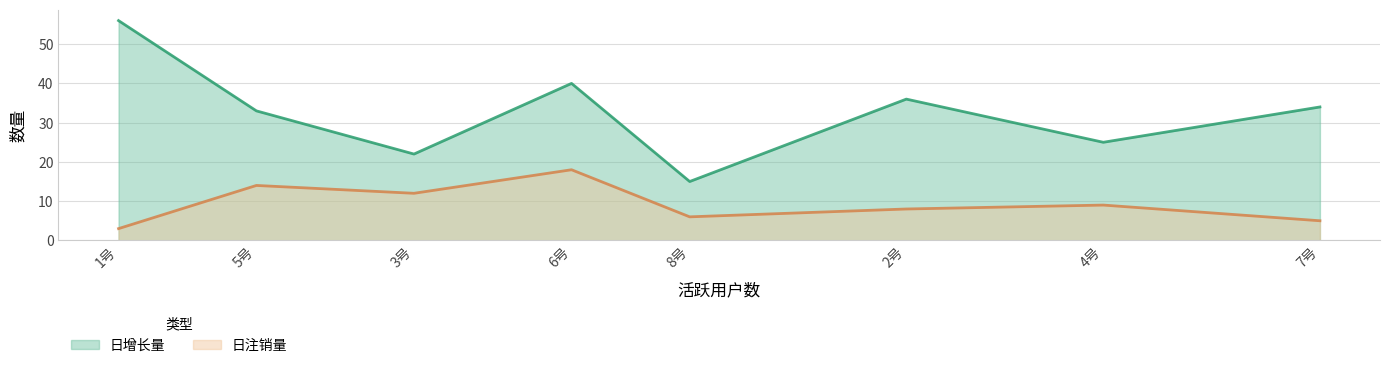

How many interior local peaks does the 日注销量 series have?

3